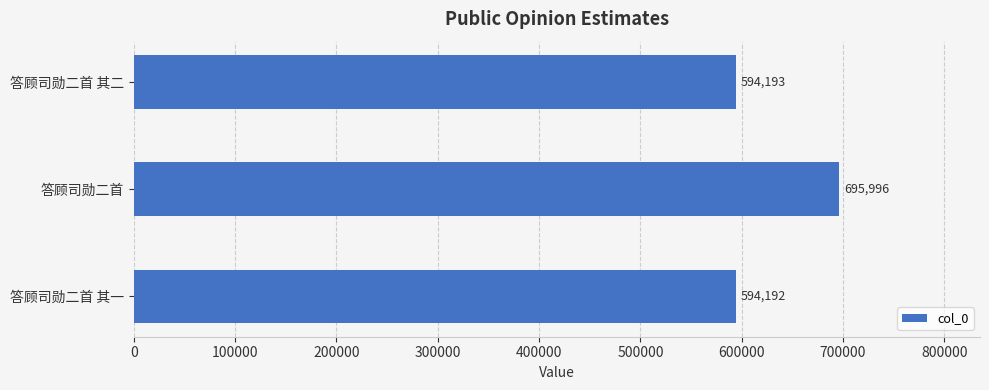

What is the greatest value displayed?

695996